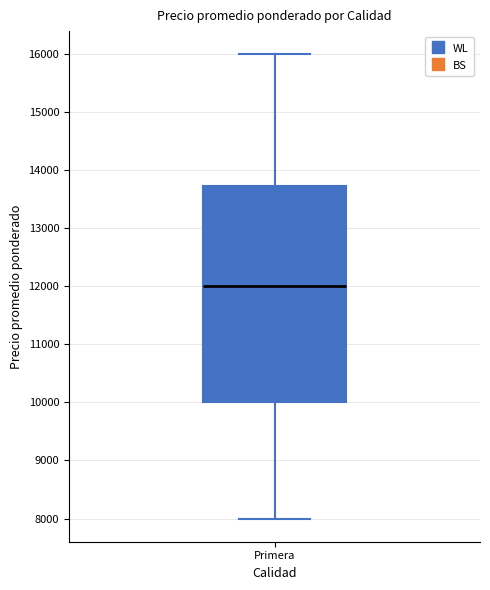

Read this box plot against the y-axis: the position of the median line, the range covered by the box, and the ends of both whiskers. The values are not printed on the chart, so give them approximately, as read against the axis.

median 12000, box 10000 to 13700, whiskers 8000 to 16000